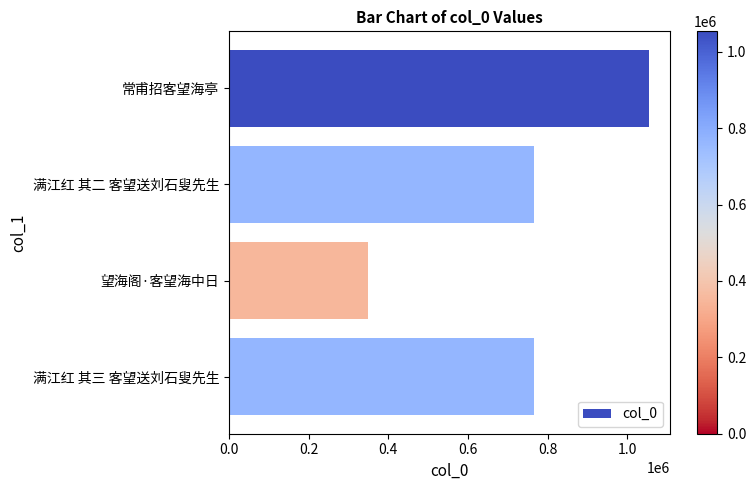

What is the minimum value shown in the chart?

348076